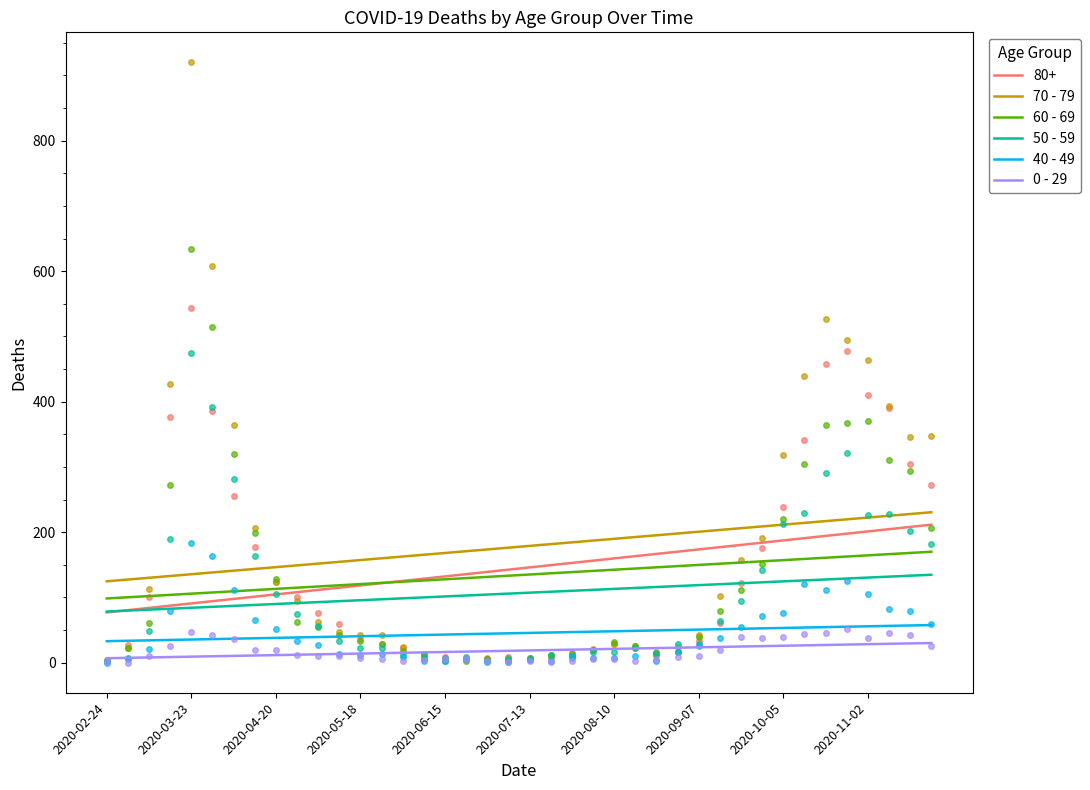

The value of 0 - 29 at 2020-05-18 is 14.1. True or false?

True